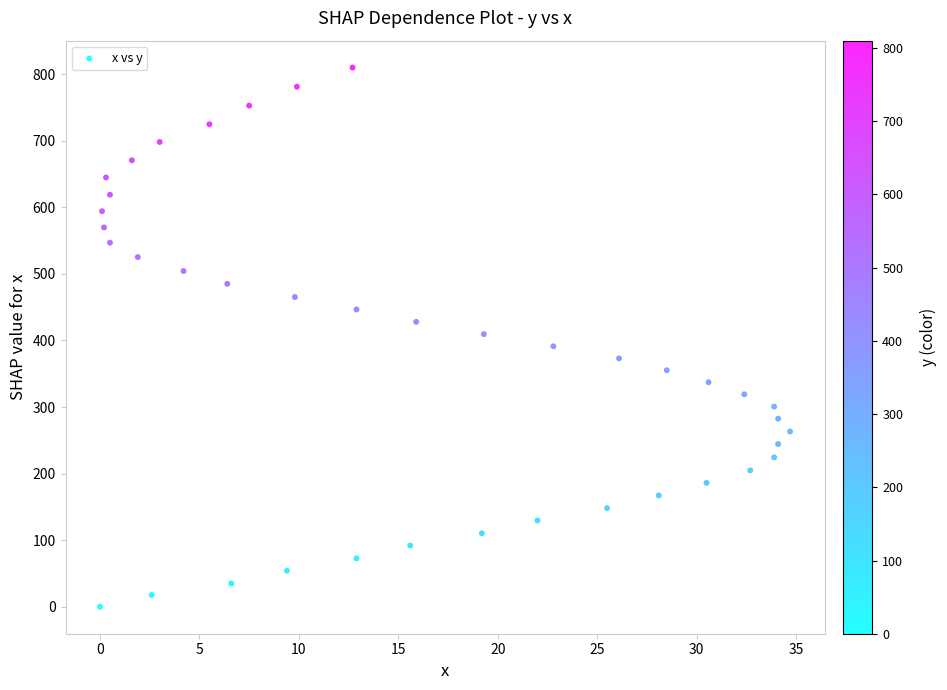

What is the range of X values (max minus min)?

34.7